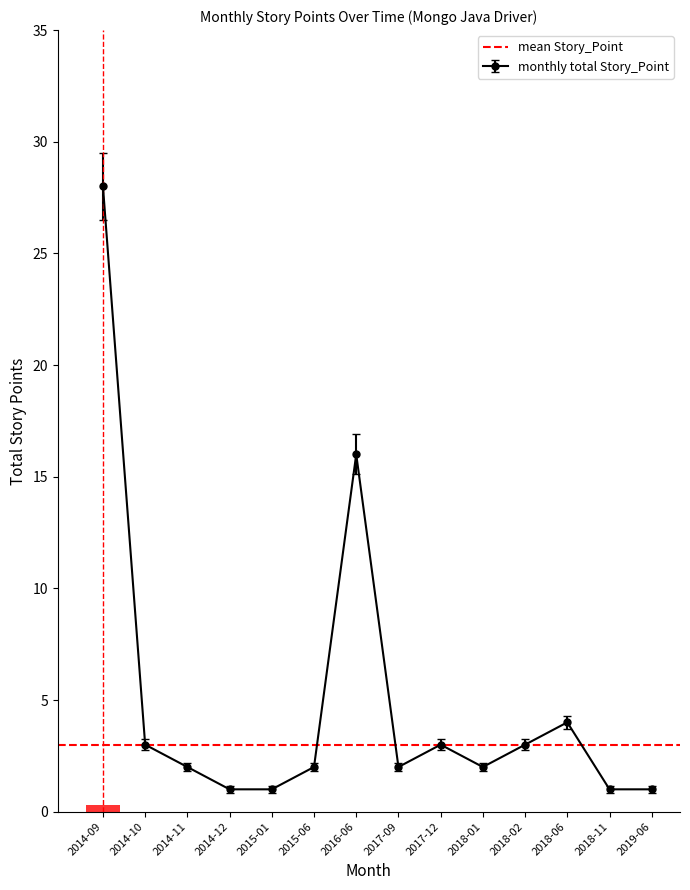

Is it true that monthly total Story_Point equals 1 at 2015-01?

True